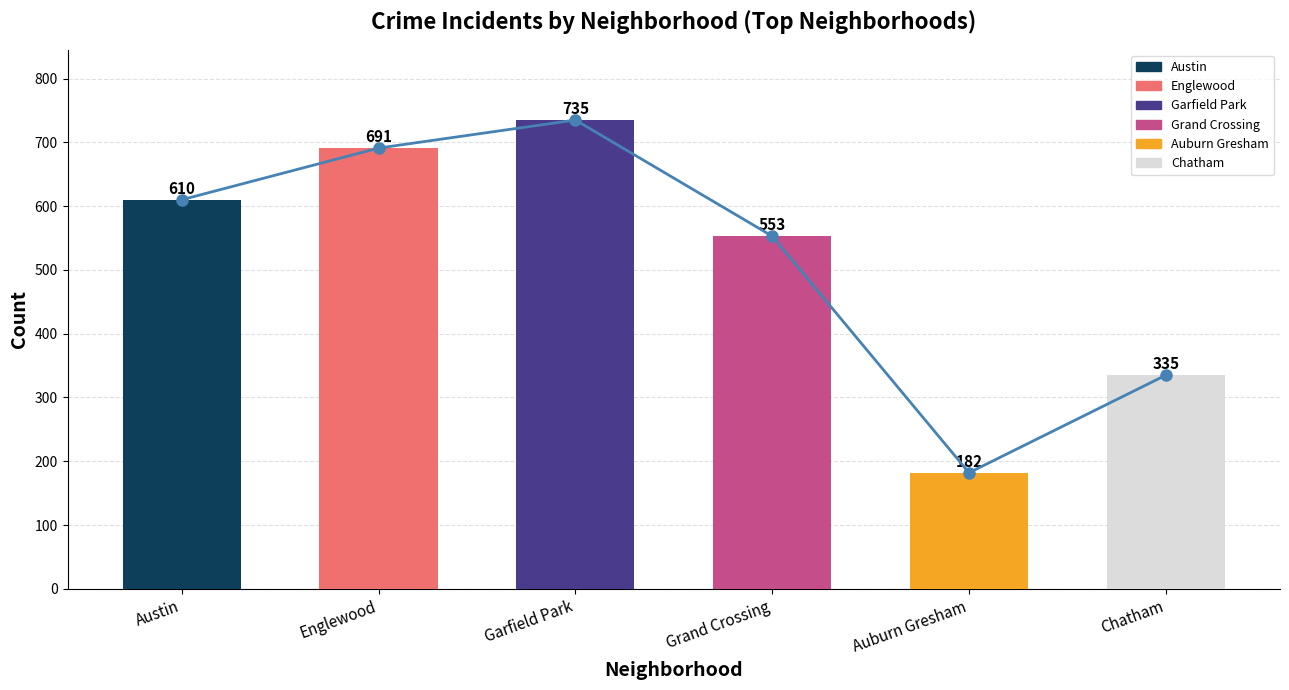

What is the total value across all series at Auburn Gresham?

364